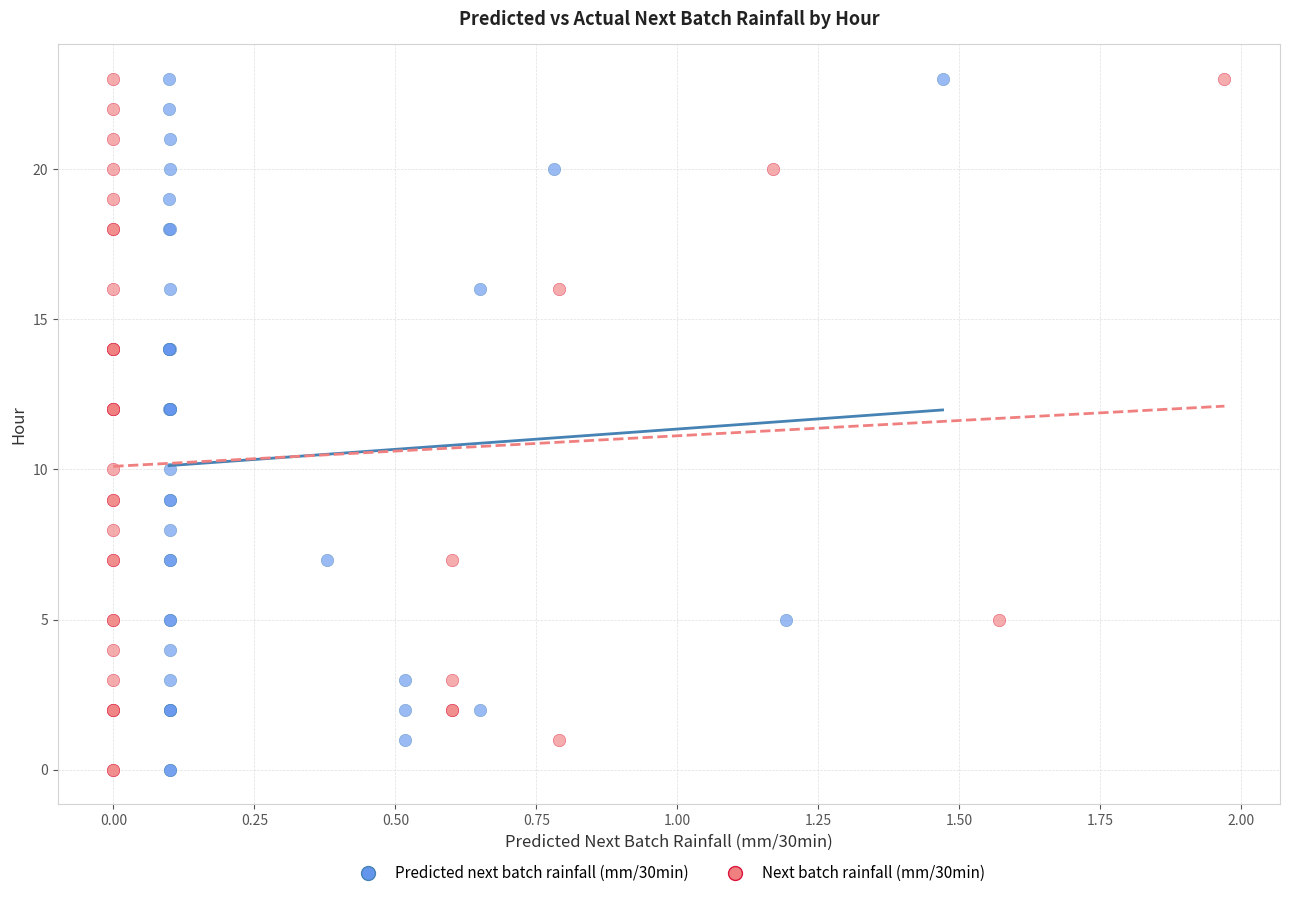

What are all the series names shown in the legend?

Predicted next batch rainfall (mm/30min), Next batch rainfall (mm/30min)